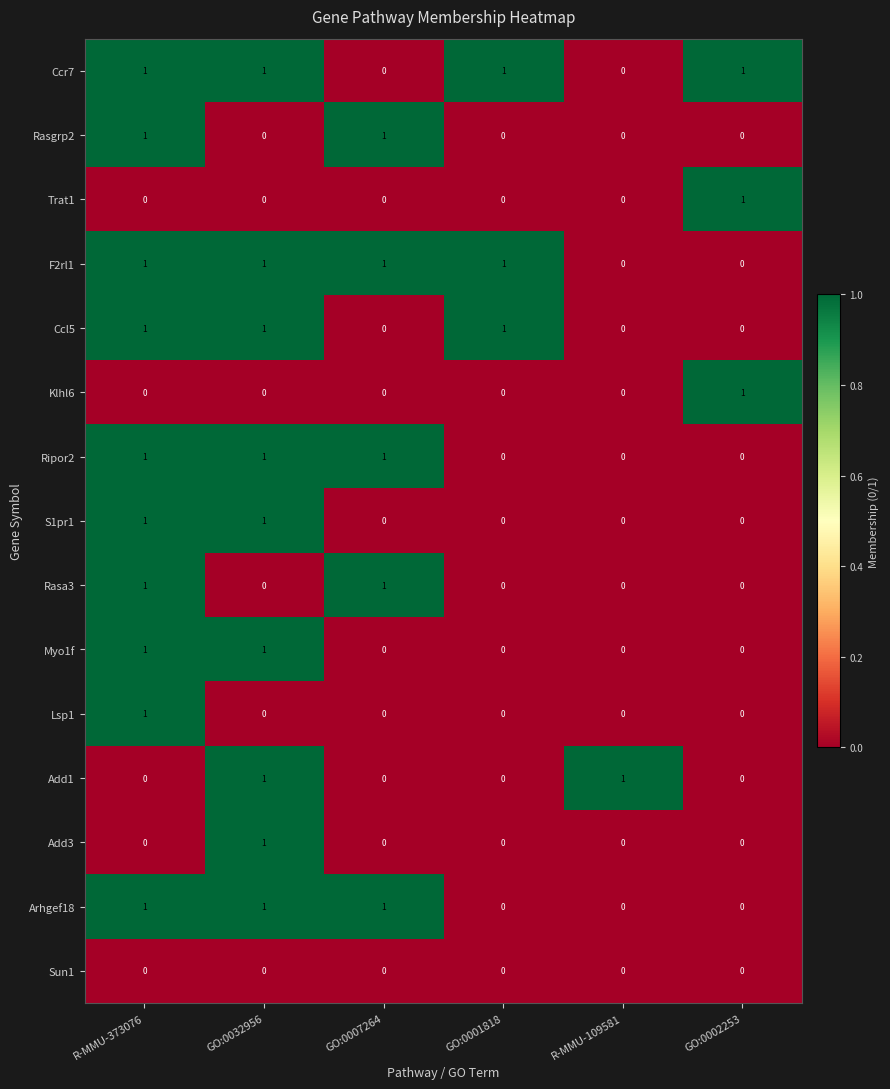

What is the total value across all series at GO:0002253?

3